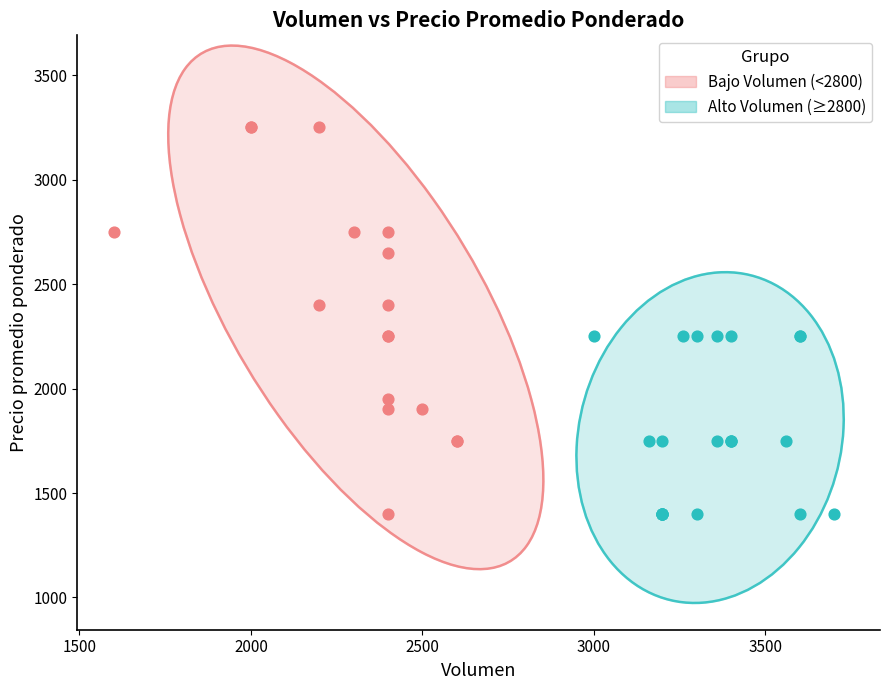

Which series reaches the maximum Y coordinate?

Bajo Volumen (<2800)